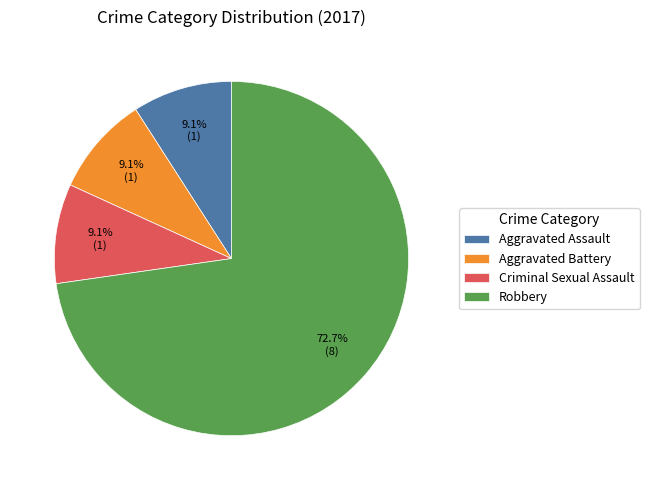

Does any single category account for the majority?

Yes